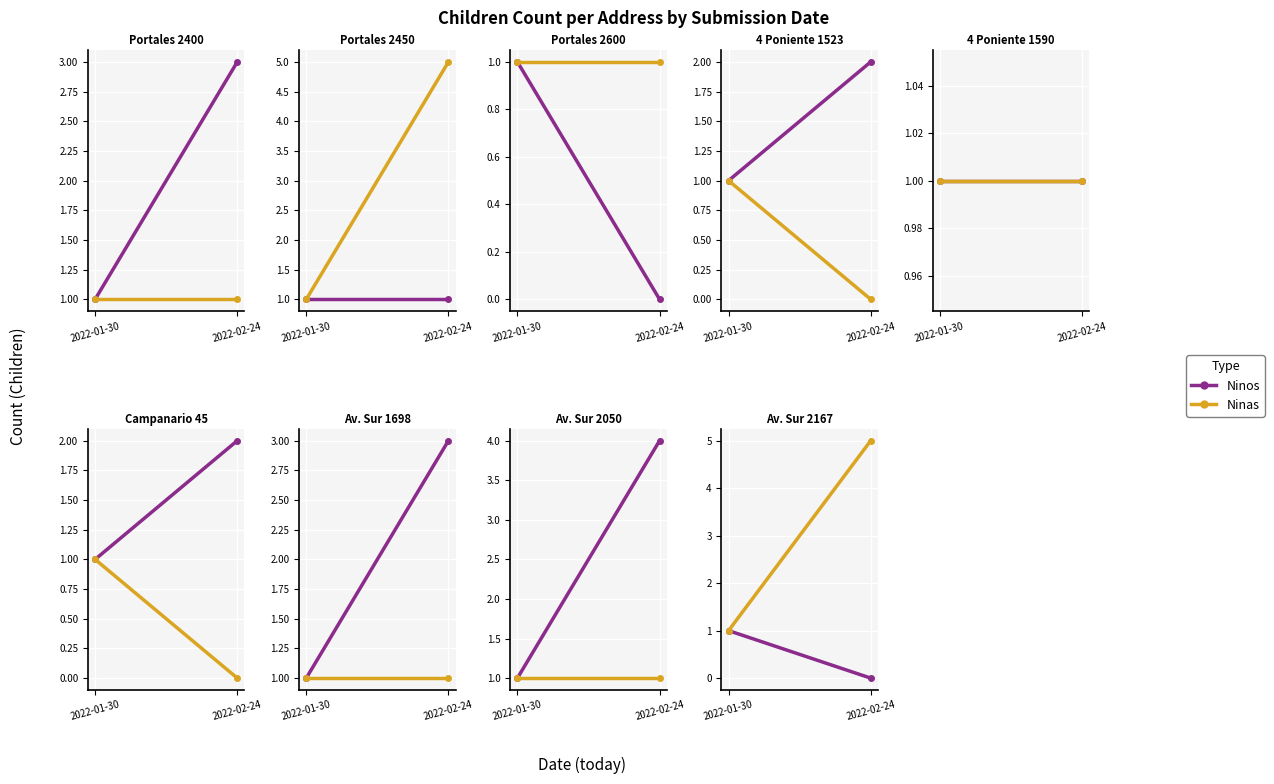

The value of Ninos at 2022-02-24 is 0. True or false?

True